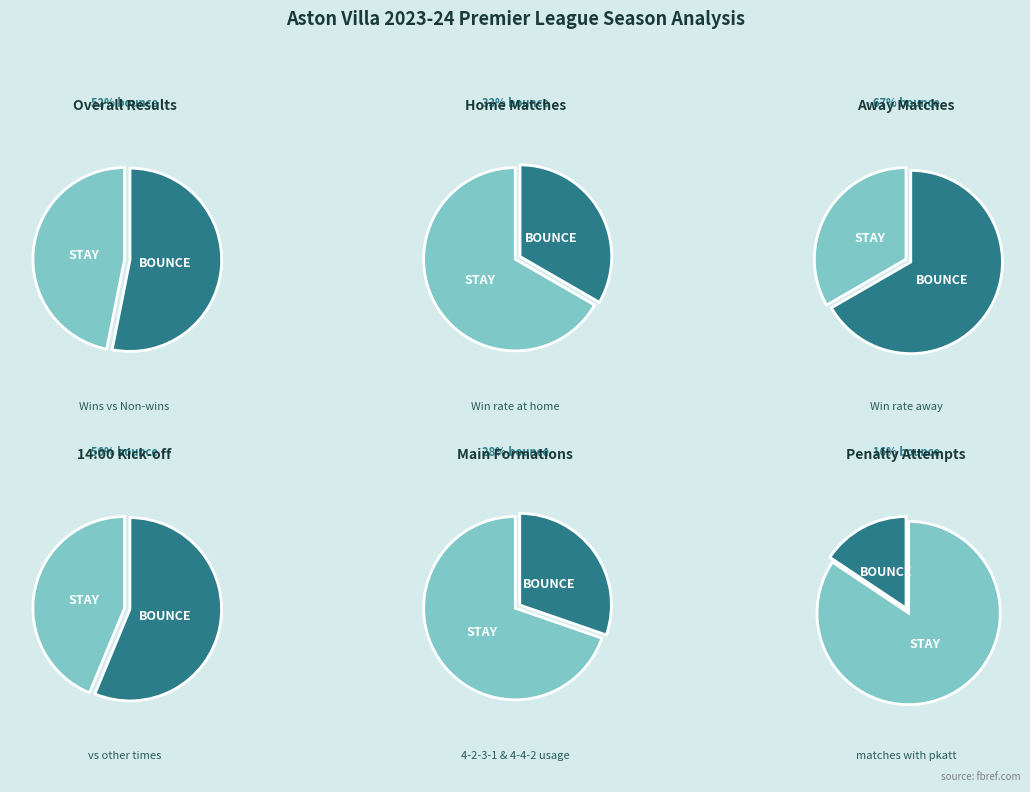

Is it true that W is 38% of the pie?

False